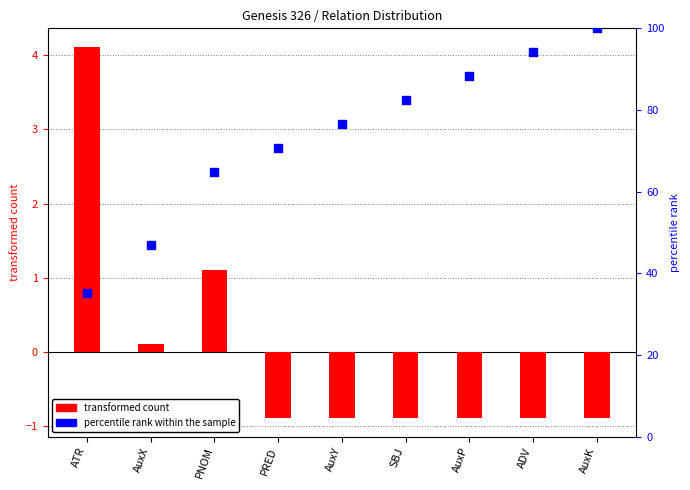

What is the total value across all series at AuxP?

87.3